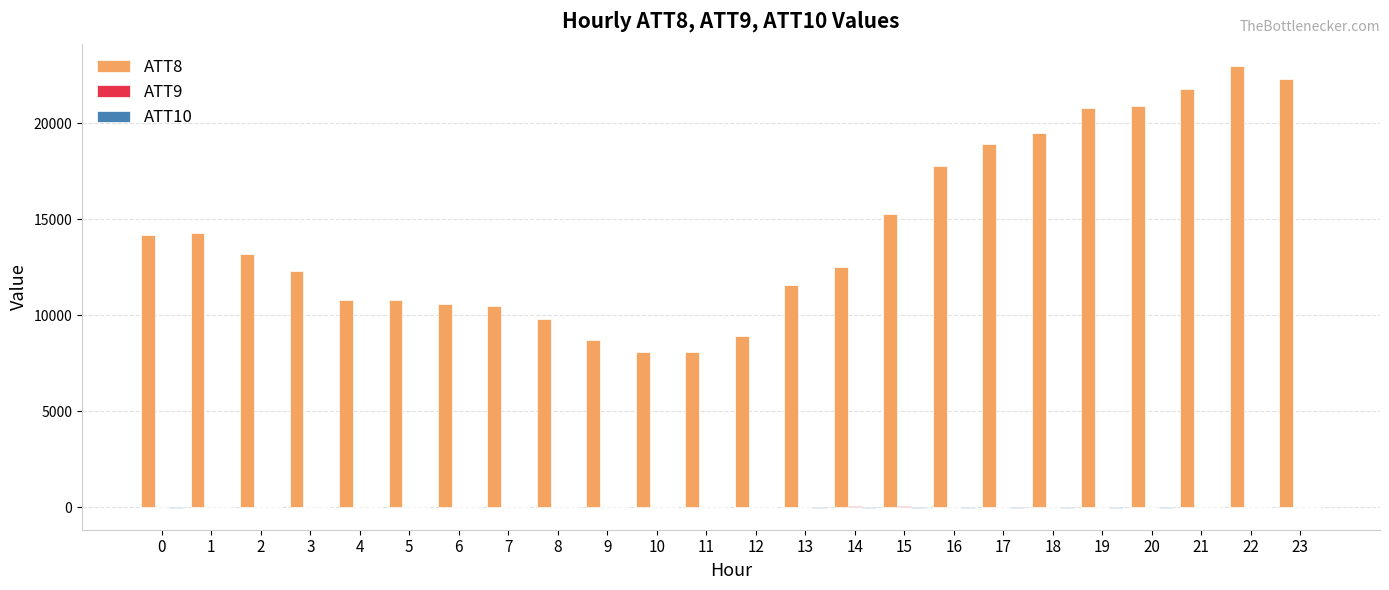

Which series has the largest total across all categories?

ATT8